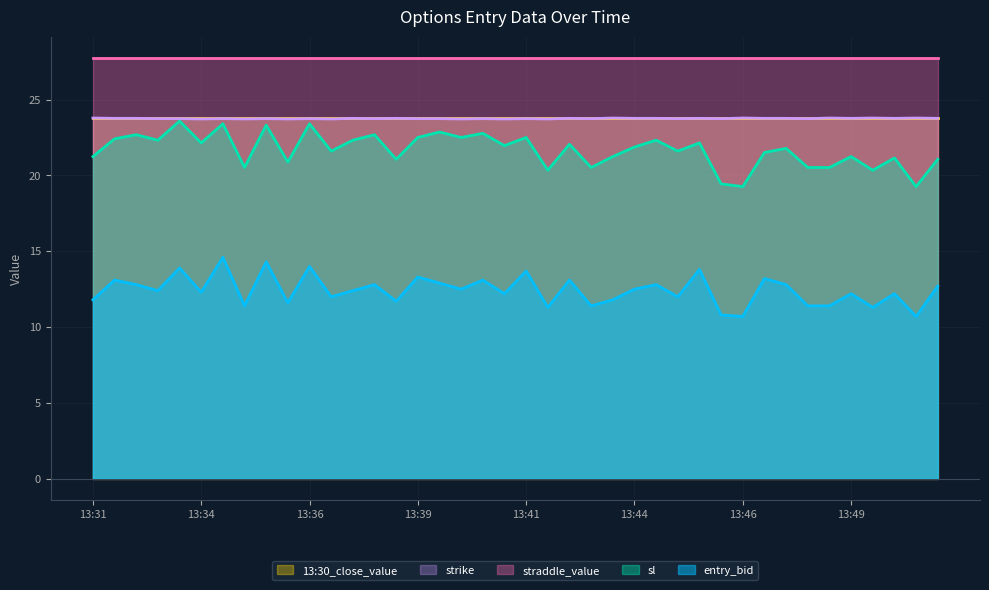

True or false: entry_bid has a value of 14.0 at 13:36.

True